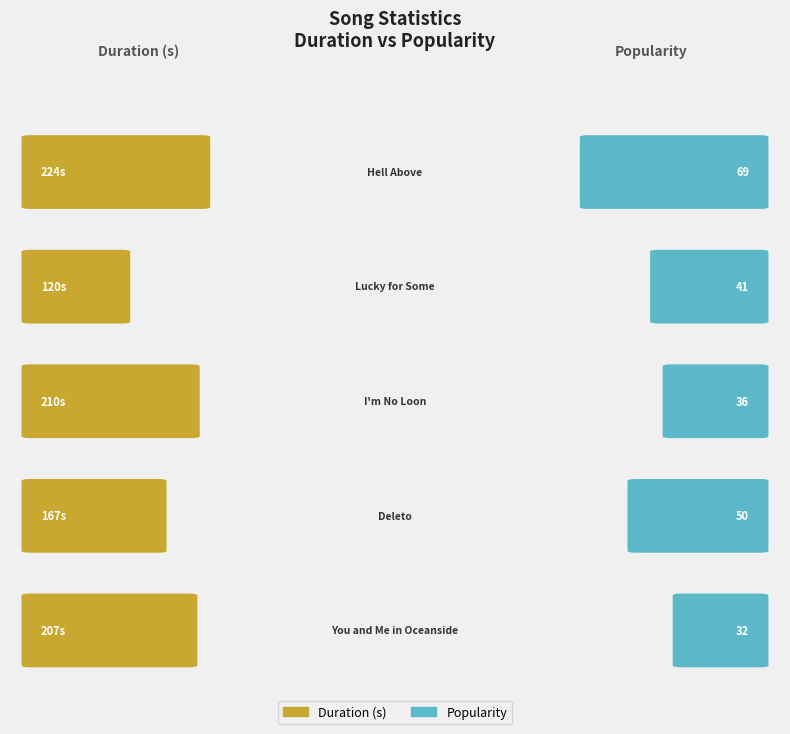

The value of Popularity at Lucky for Some is 11.4. True or false?

False